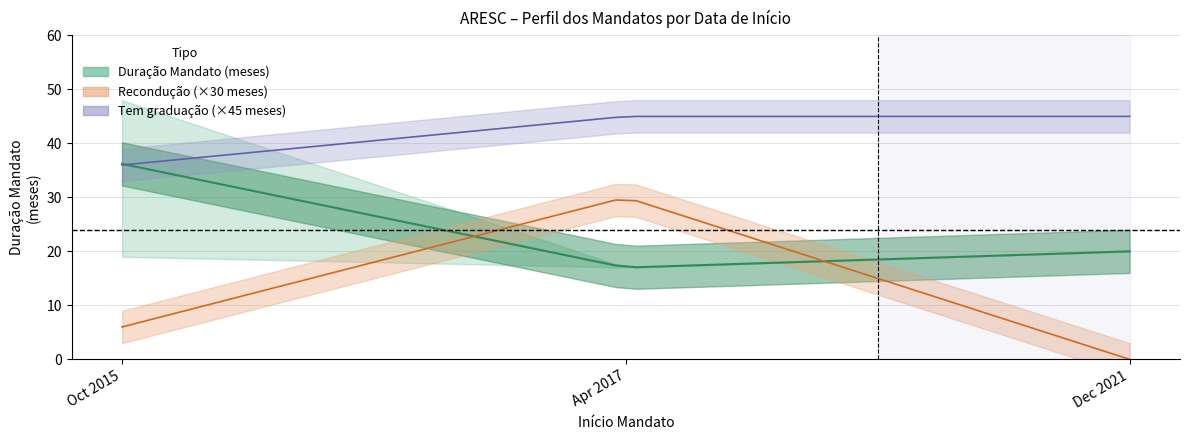

True or false: Duração Mandato (meses) and Tem graduação intersect in this chart.

False